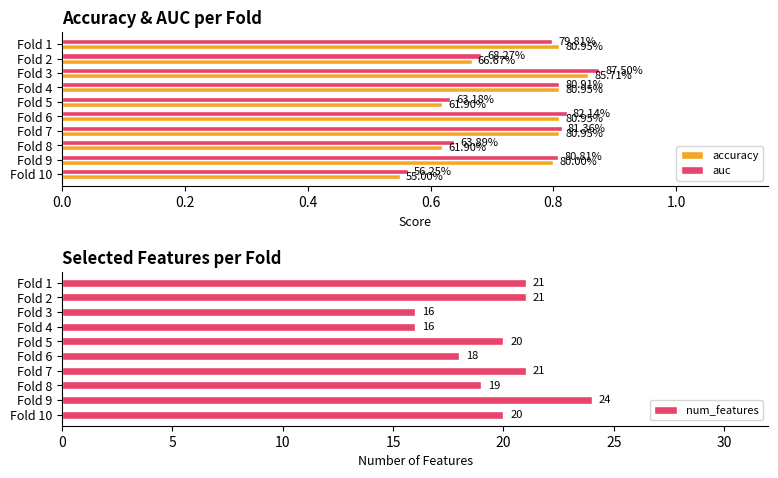

What is the approximate value of num_features at Fold 8?

19